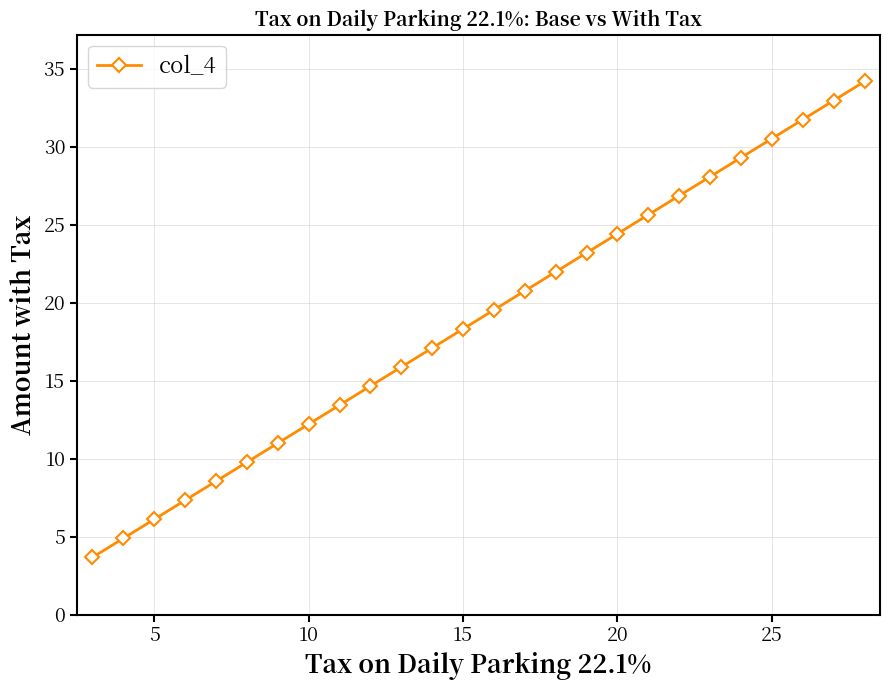

True or false: the data has more than 1 interior local peaks.

False